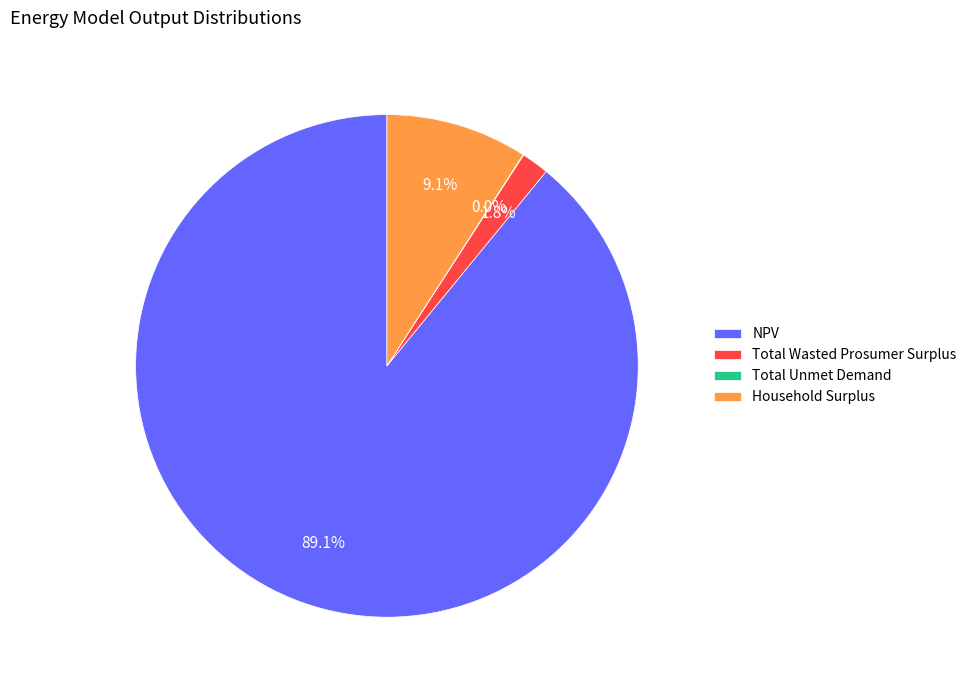

Which has a higher value, Household Surplus or NPV?

NPV